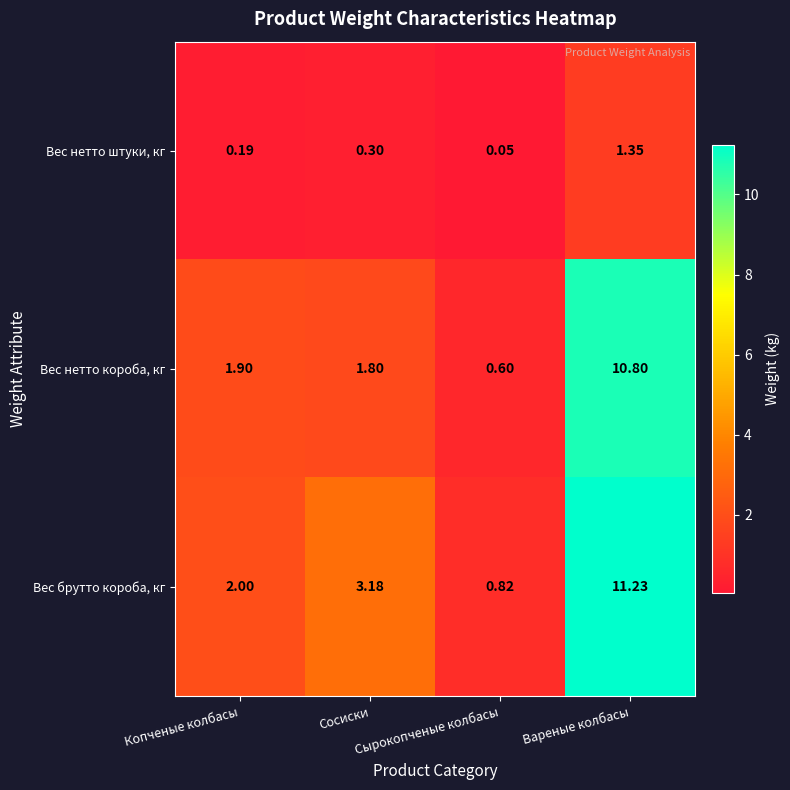

Which series has the widest spread of values?

Вес брутто короба, кг